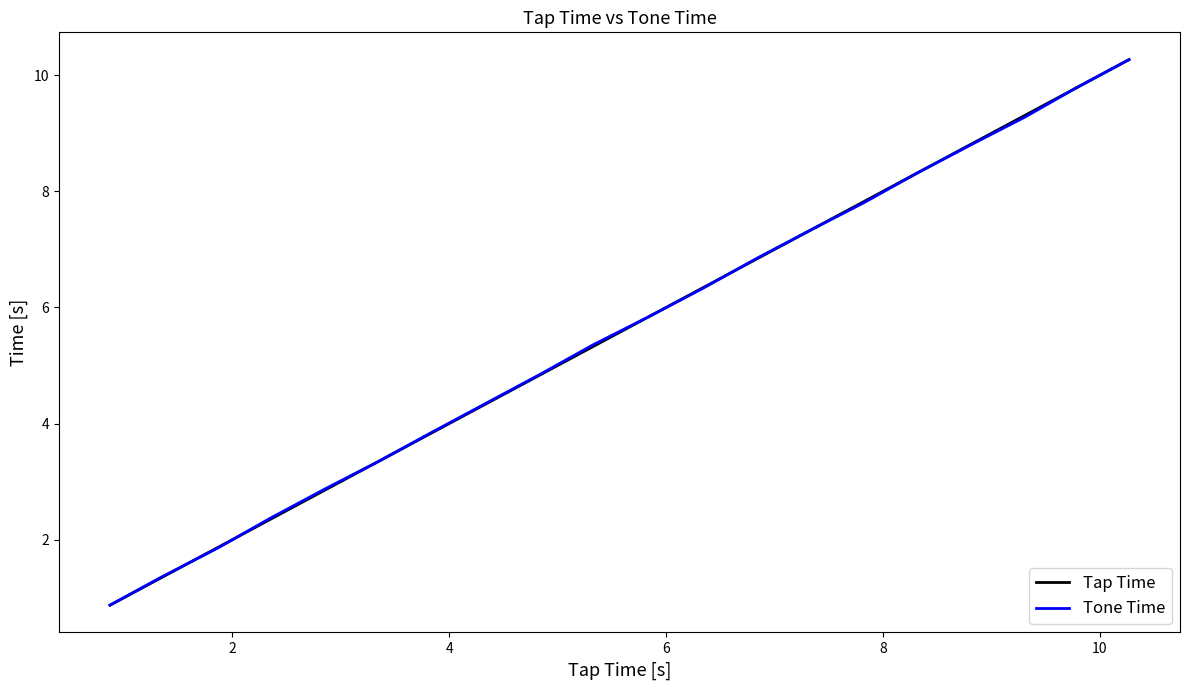

True or false: Tone Time has more than 2 interior local peaks.

False